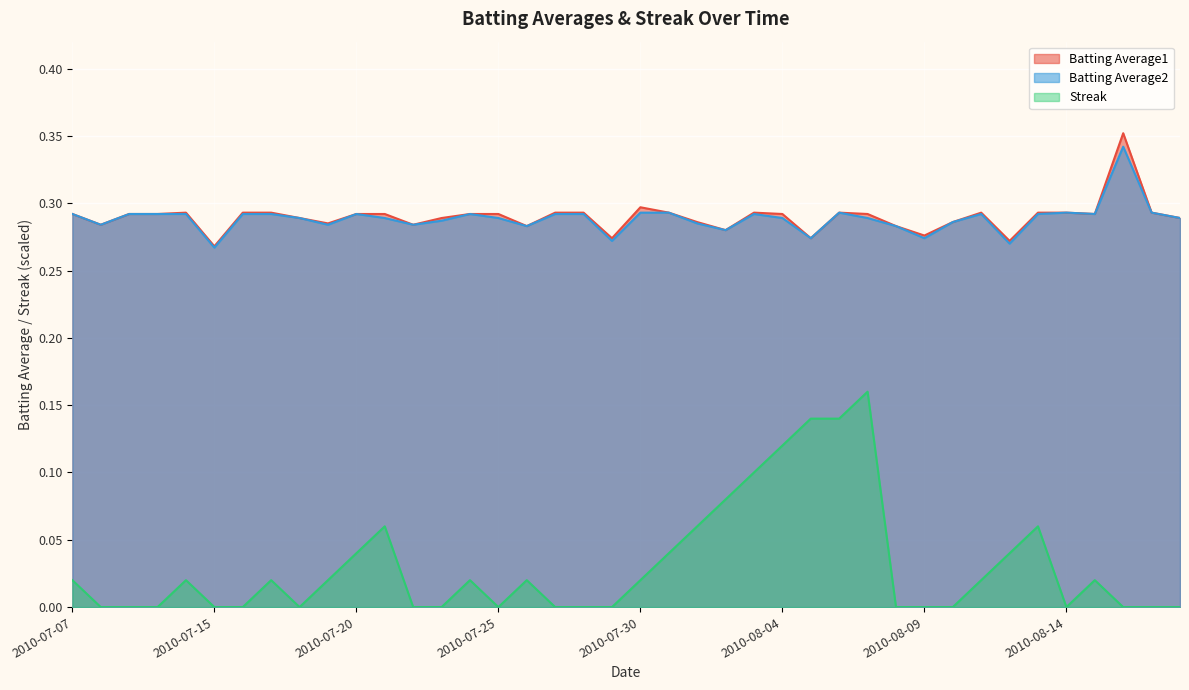

Which series has the largest range (max minus min)?

Streak